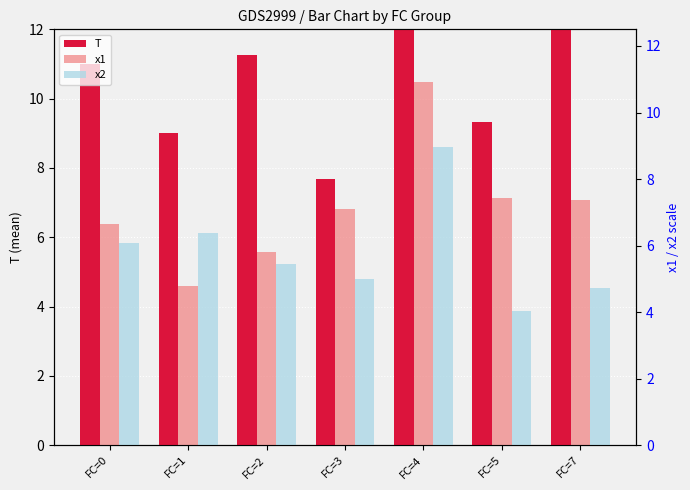

Which category has the lowest value in the T series?

FC=3